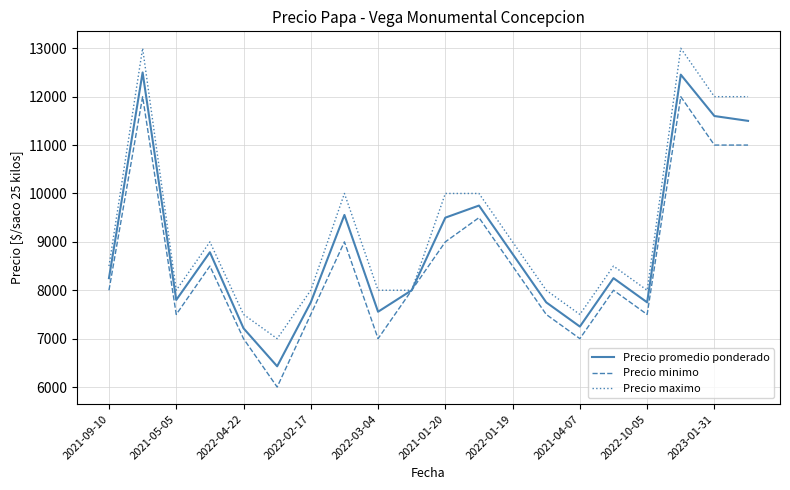

List the series in order of their overall mean, highest first.

Precio maximo, Precio promedio ponderado, Precio minimo